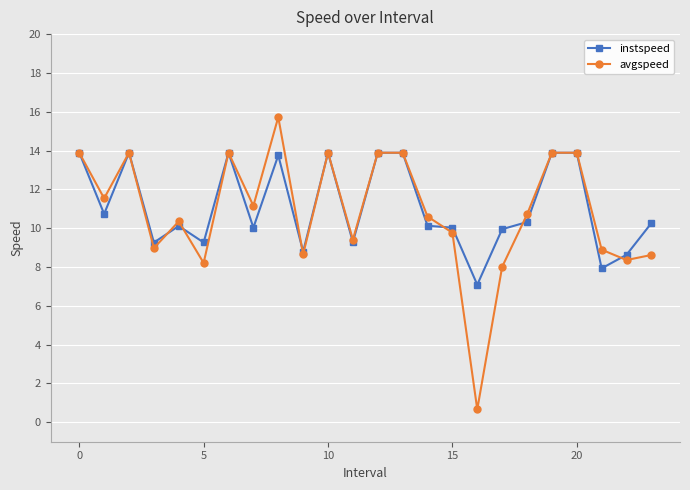

What is the minimum value for avgspeed?

0.7